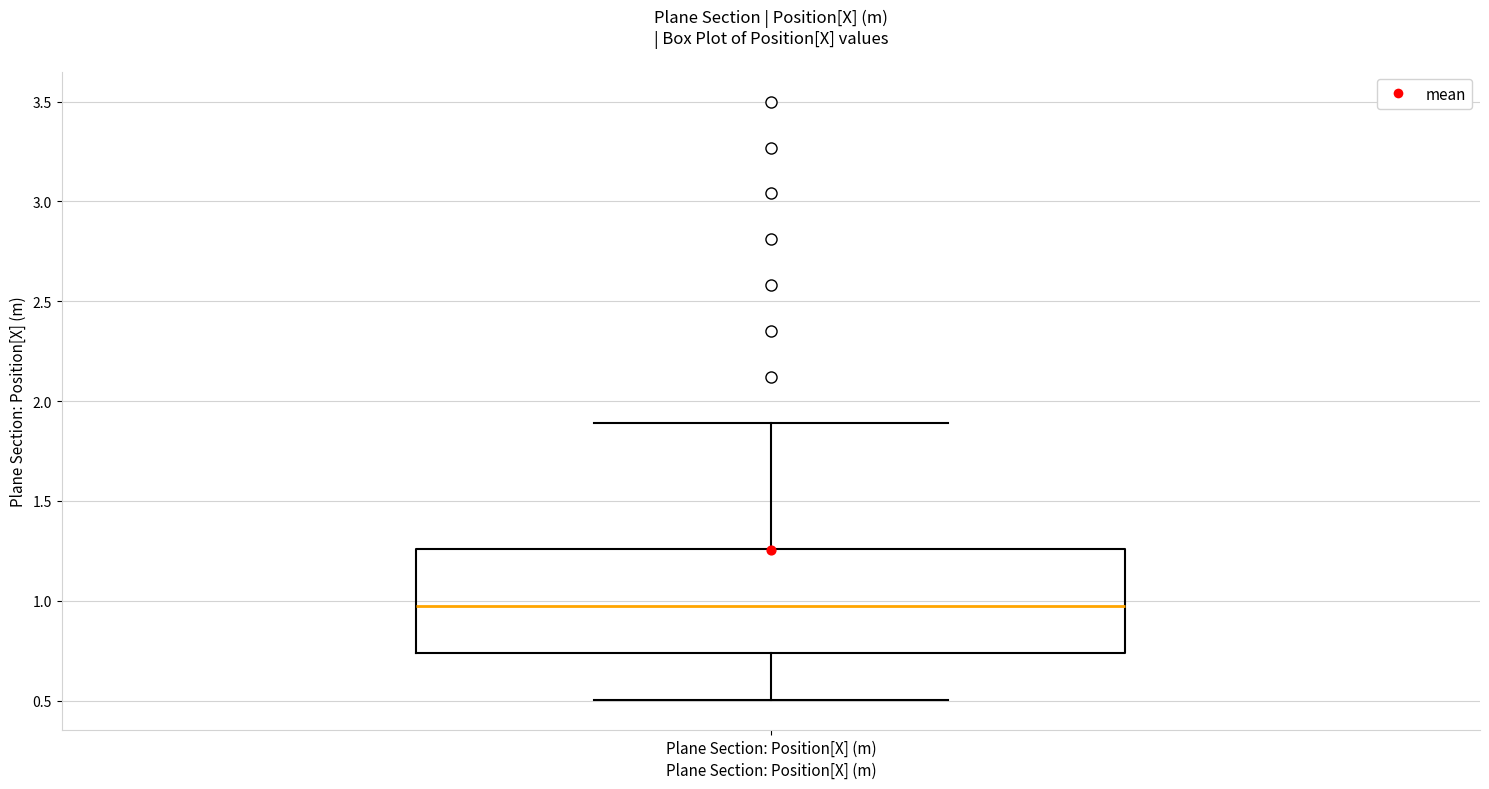

Transcribe this box plot: give where the median line is, the range the box spans, and where the two whiskers end, as read against the y-axis. The values are not printed on the chart, so give them approximately, as read against the axis.

median 0.95, box 0.75 to 1.25, whiskers 0.50 to 1.90